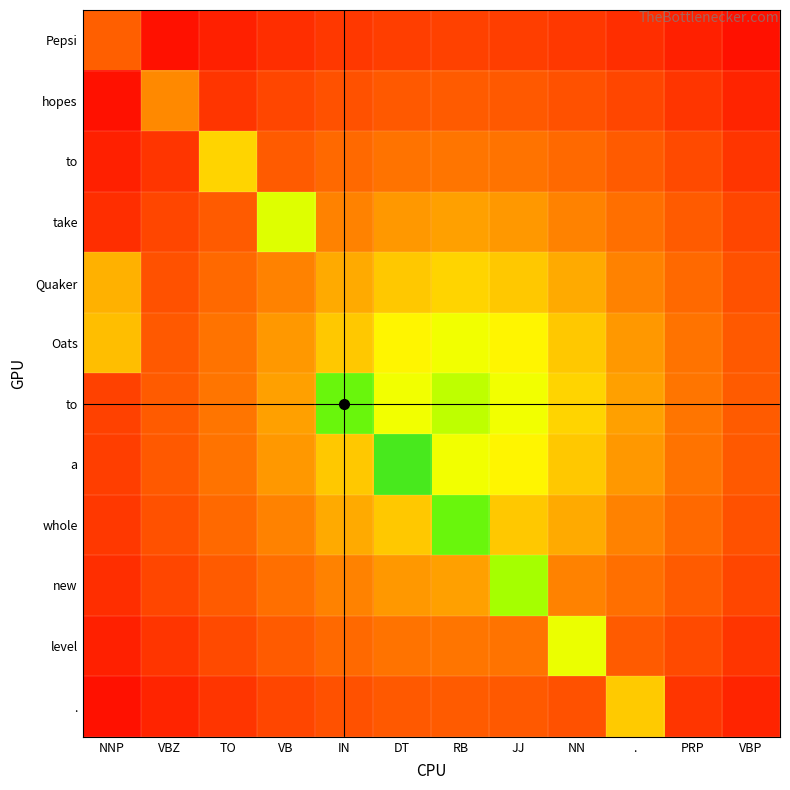

What is the smallest value displayed?

0.1